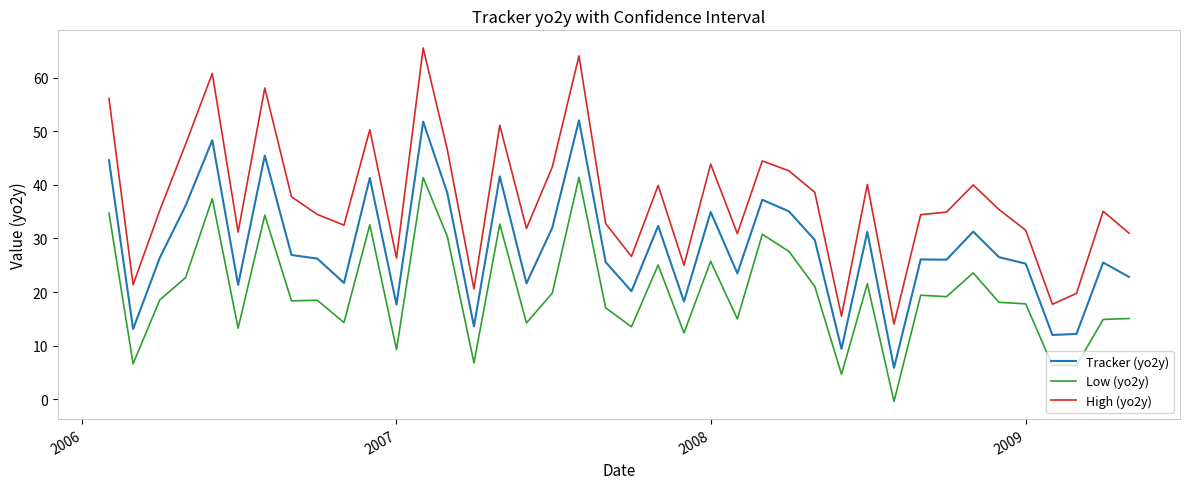

What are all the series names shown in the legend?

Tracker (yo2y), Low (yo2y), High (yo2y)